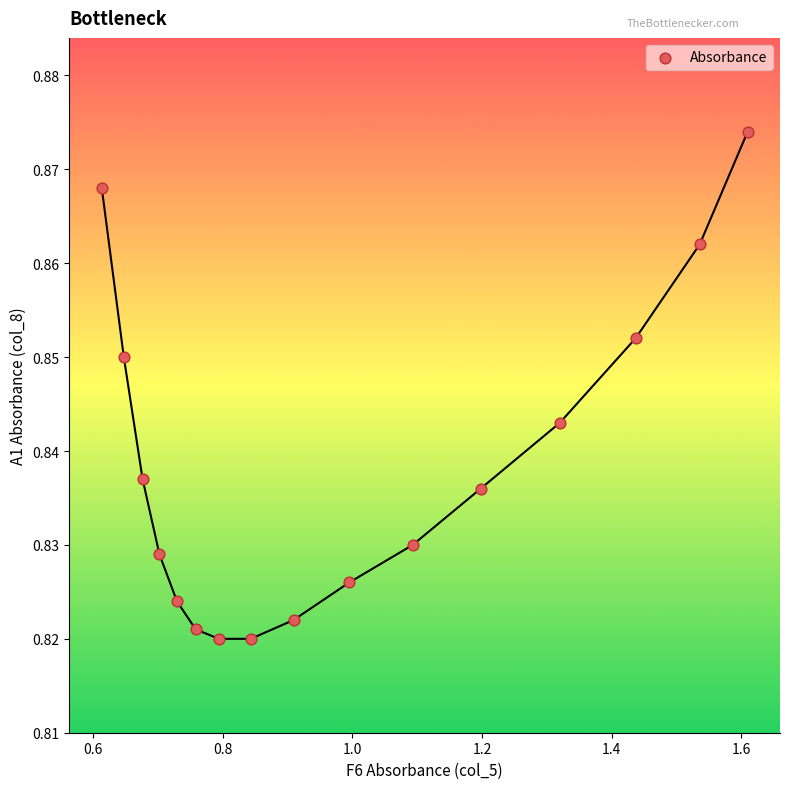

What is the range of X values (max minus min)?

1.0